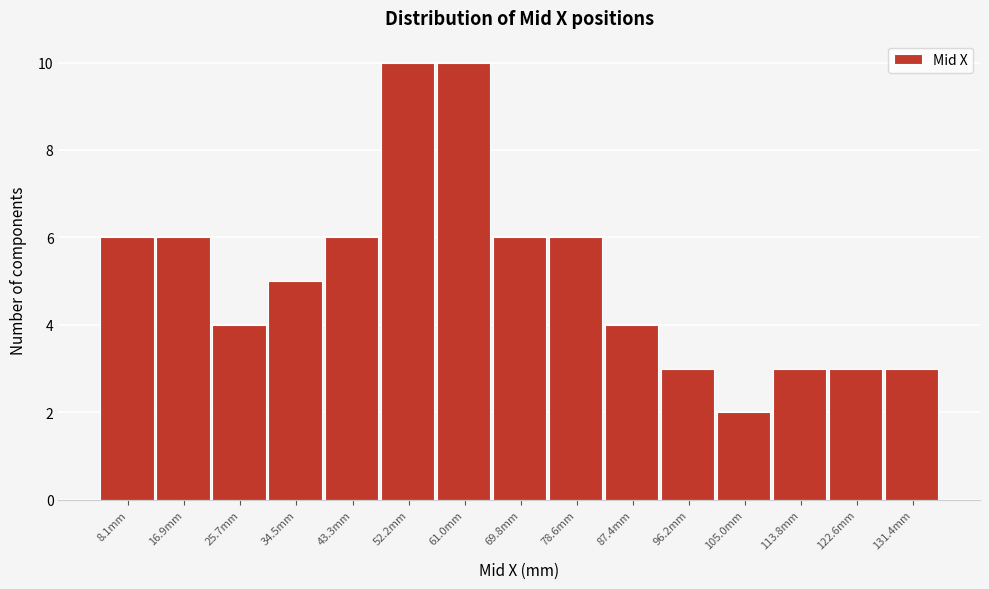

Reading left to right, what are all the values shown in this chart?

6	6	4	5	6	10	10	6	6	4	3	2	3	3	3